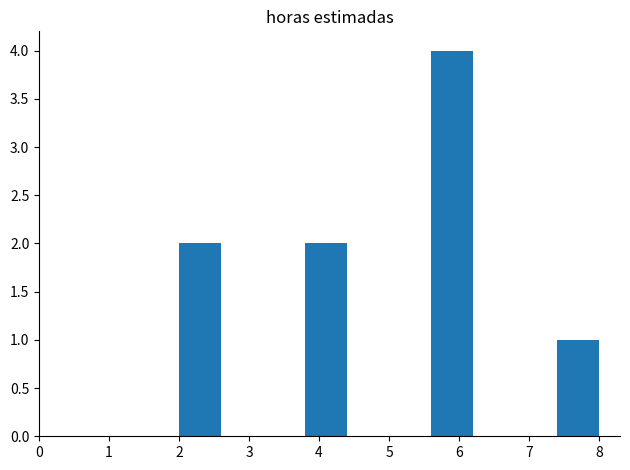

How tall is the bar that spans 3.8 to 4.4 on the x-axis? The values are not printed on the chart, so give them approximately, as read against the axis.

2